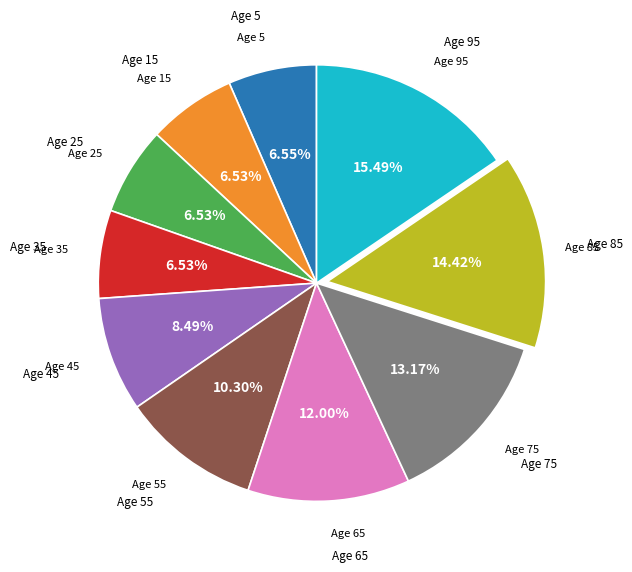

Is Age 75 the majority of the pie?

No